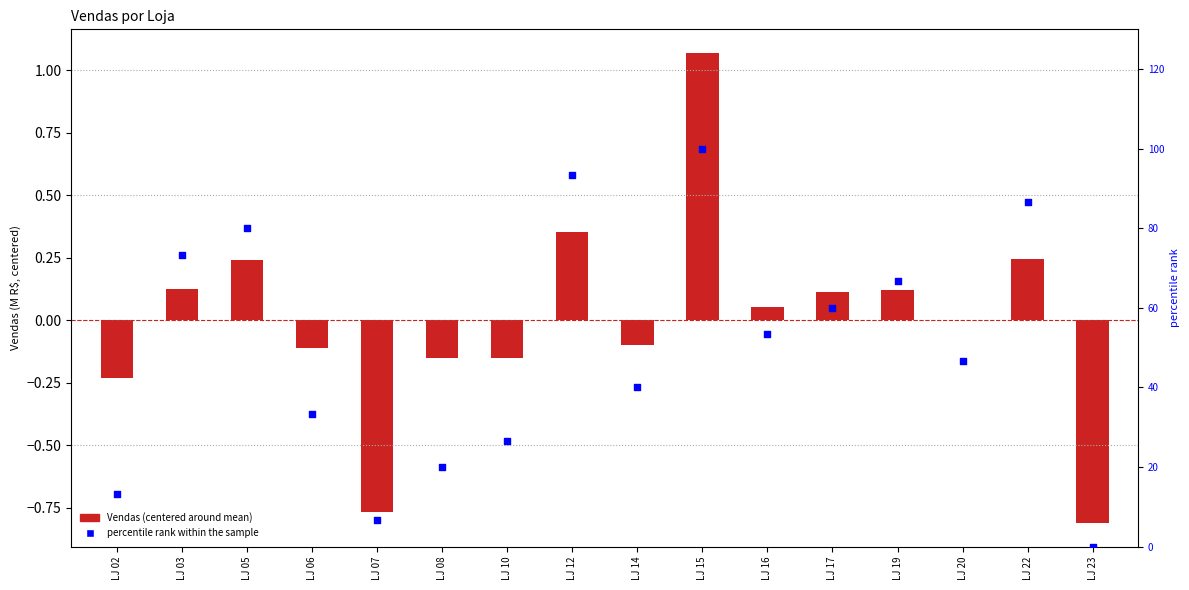

Which series contains the lowest Y value?

Vendas (centered)